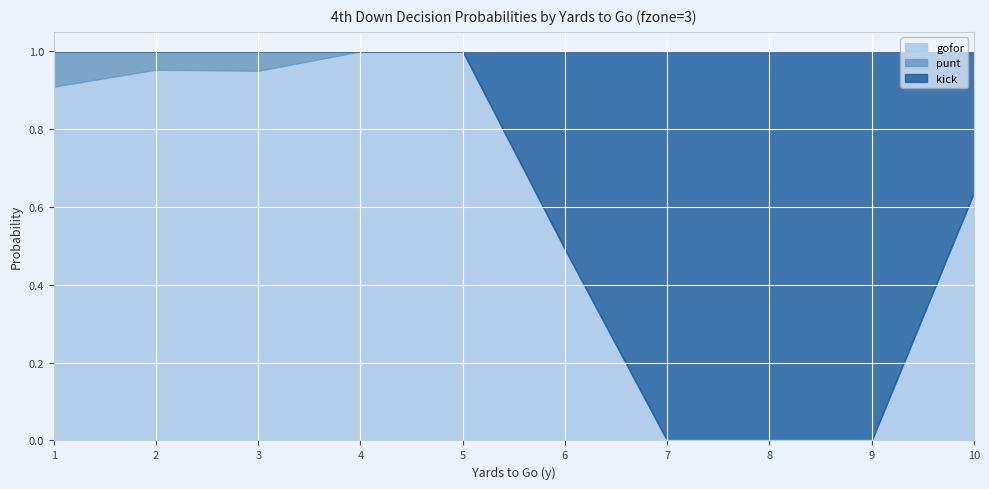

What is the highest value of the gofor series?

1.0